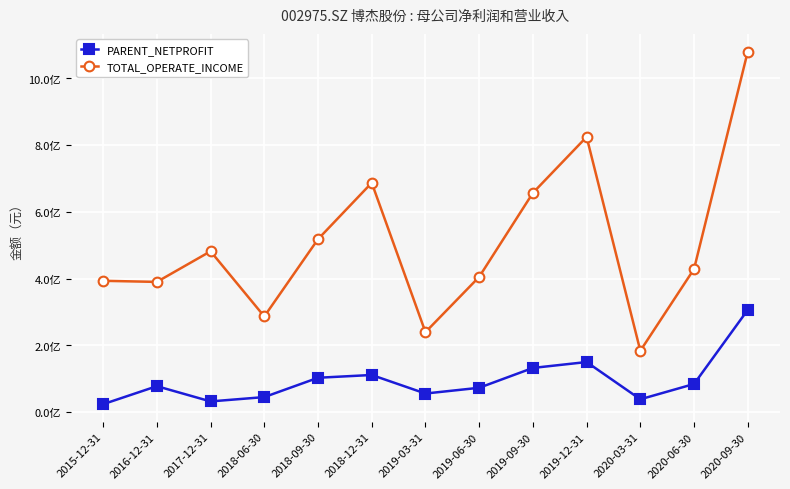

What is the value of the TOTAL_OPERATE_INCOME point at the 7th from the left?

239936746.8